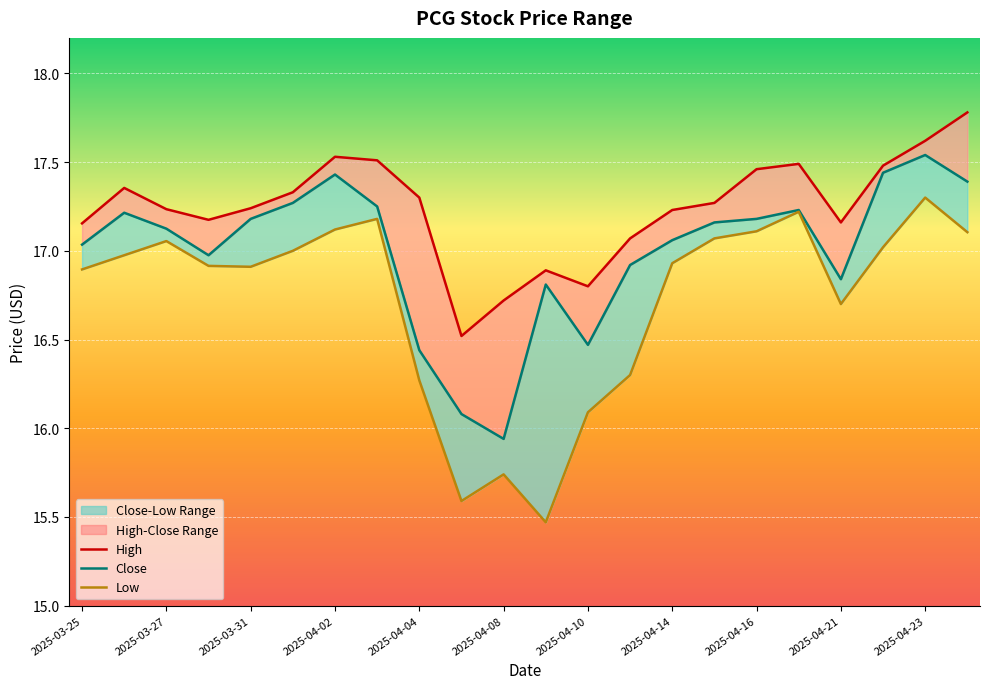

True or false: Close and High intersect in this chart.

False